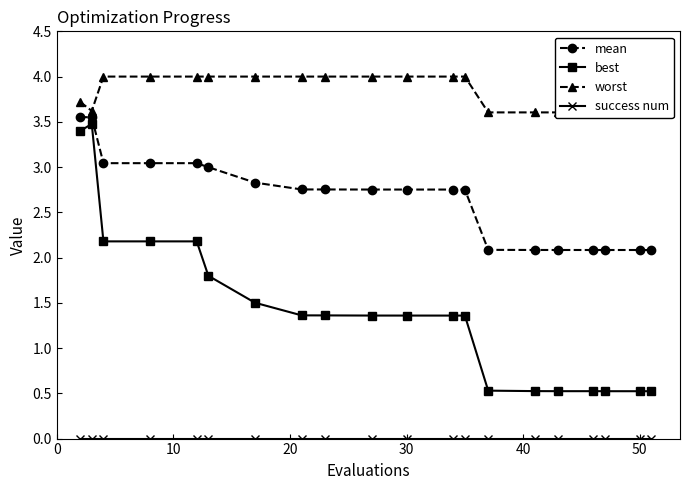

What is the maximum value shown in the chart?

4.0